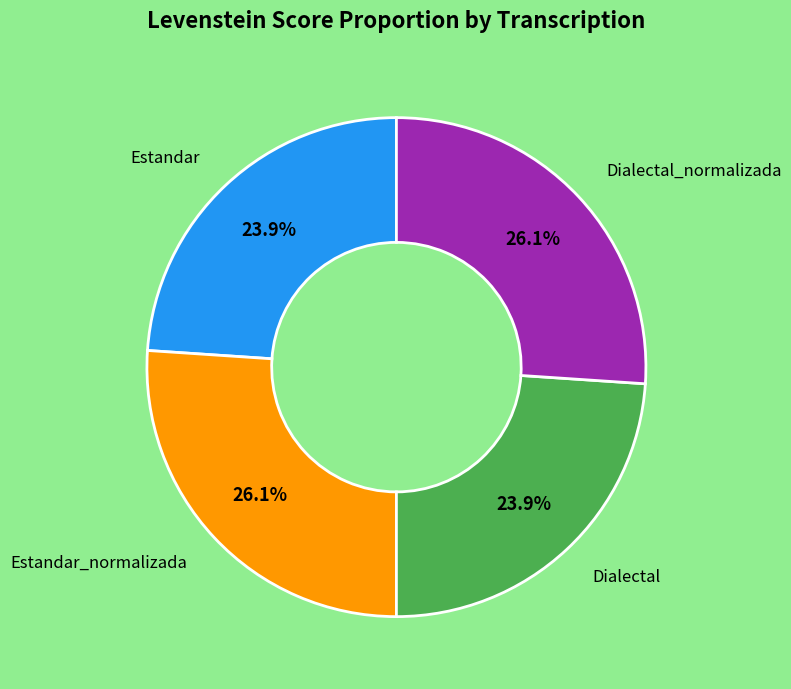

Is there a majority slice in this chart?

No